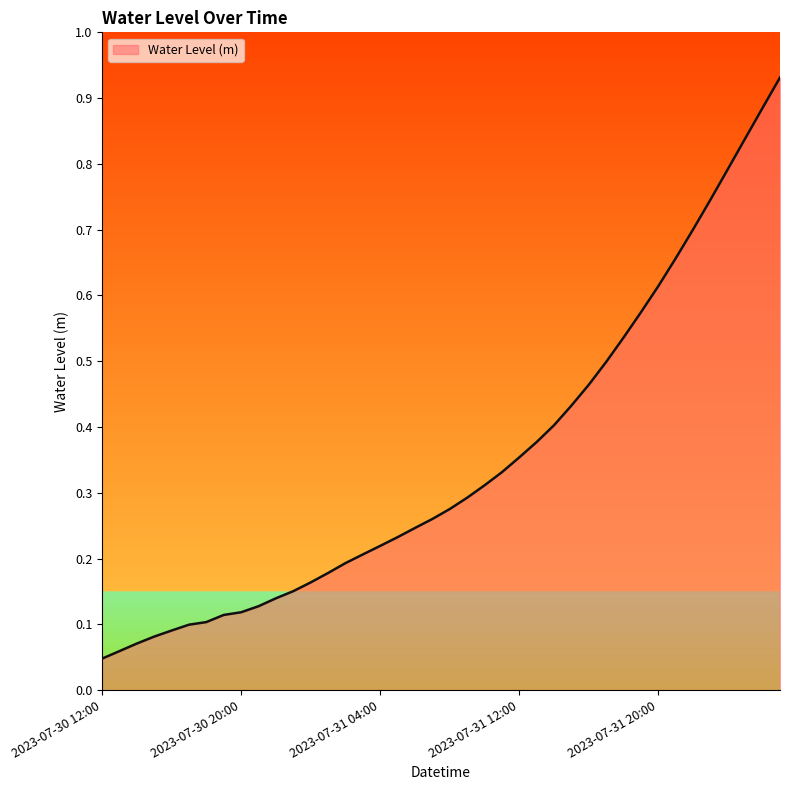

How many lines are shown in the chart?

1